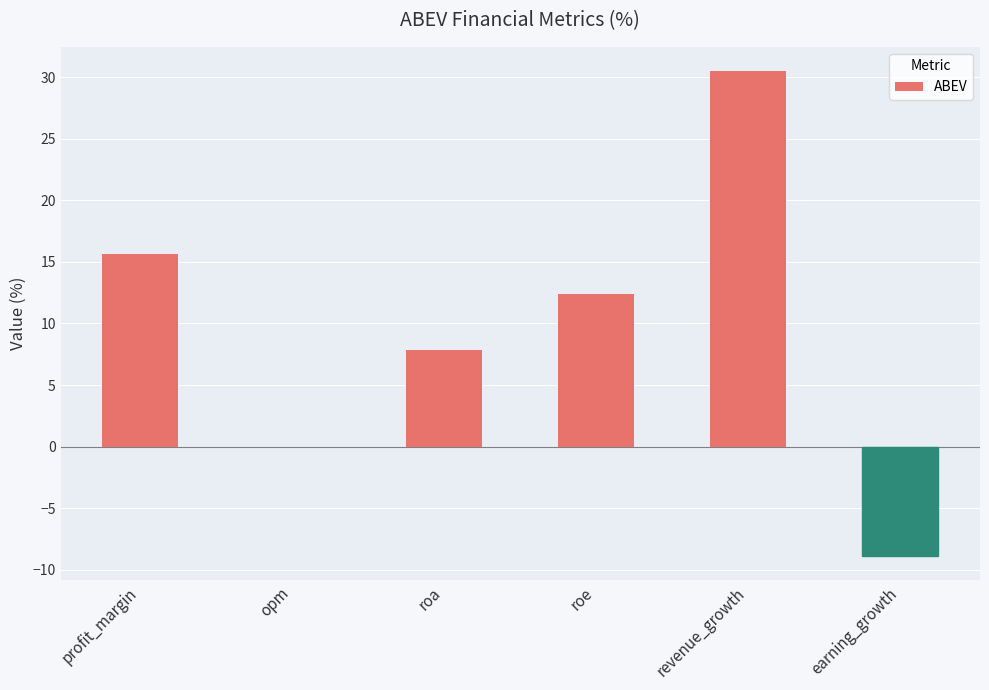

What is the sum of the values at roe and roa?

20.2